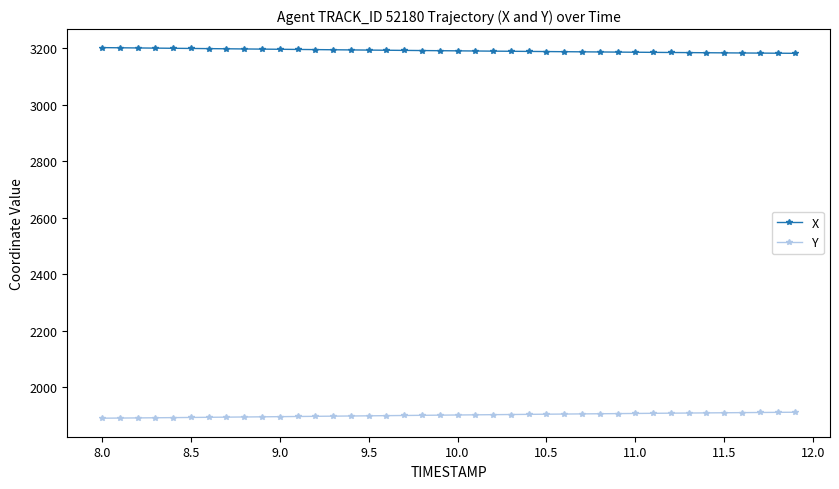

Rank the series by their average value, from highest to lowest.

X, Y